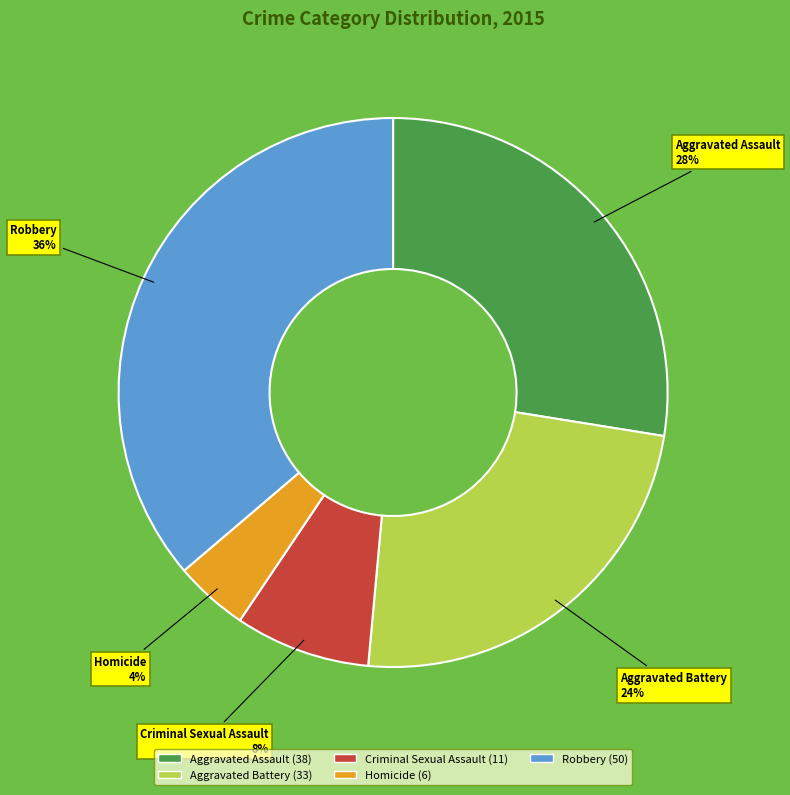

To the nearest percent, what portion does Homicide represent?

4%